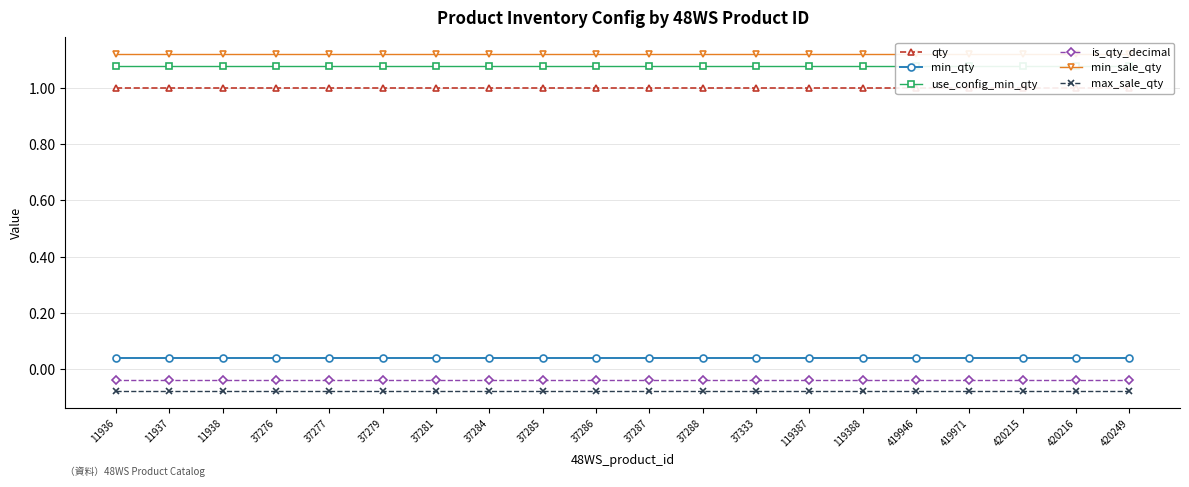

Which label corresponds to the smallest value in the chart?

11936